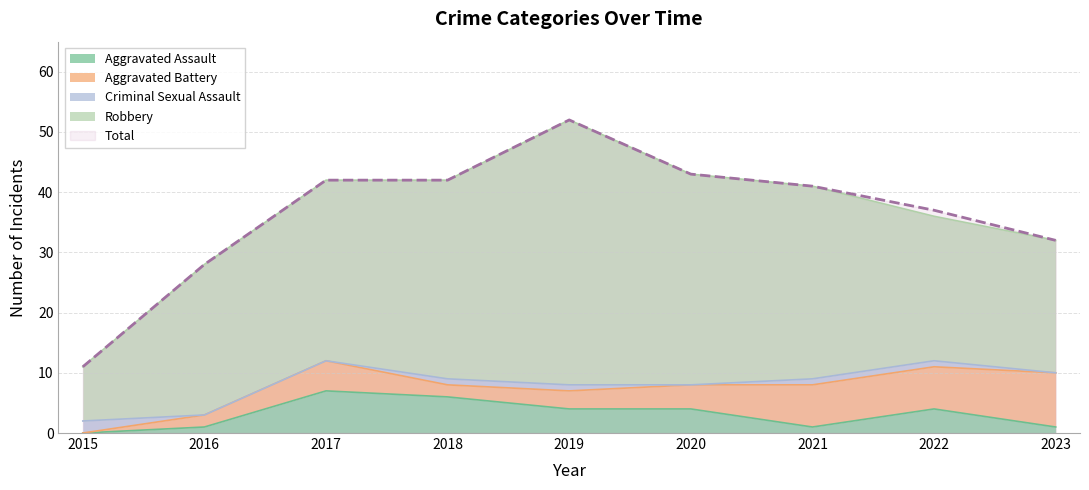

How many data points in Aggravated Battery are less than 4?

4